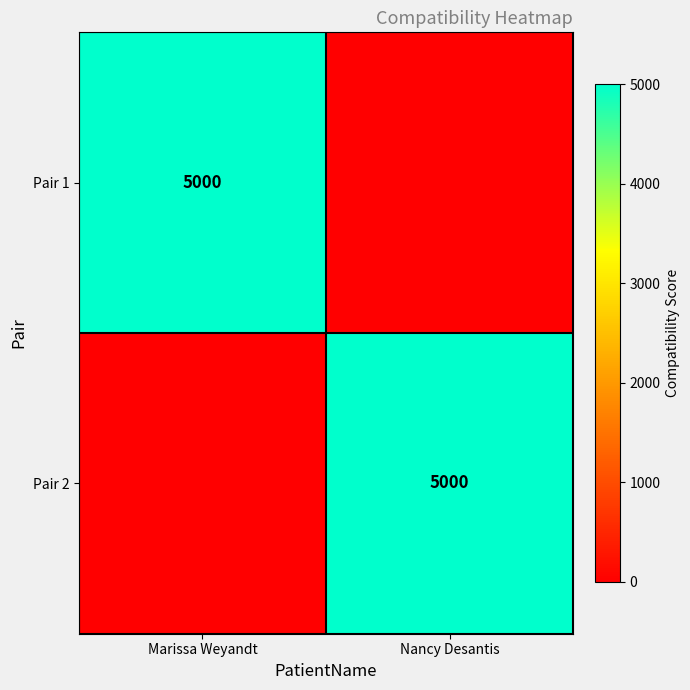

The Pair 2 series shows 7876 at Nancy Desantis. True or false?

False